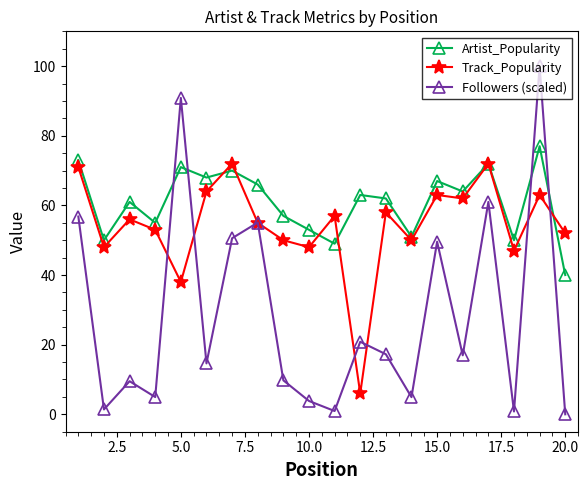

Which series has the largest total across all categories?

Artist_Popularity